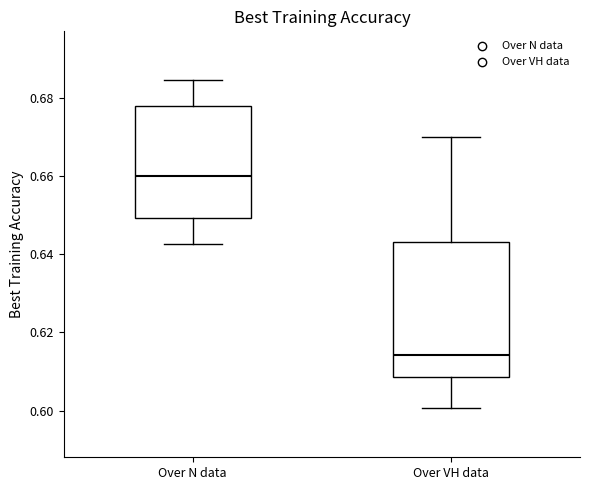

Where is the upper edge of the box for Over VH data on the y-axis? The values are not printed on the chart, so give them approximately, as read against the axis.

0.644